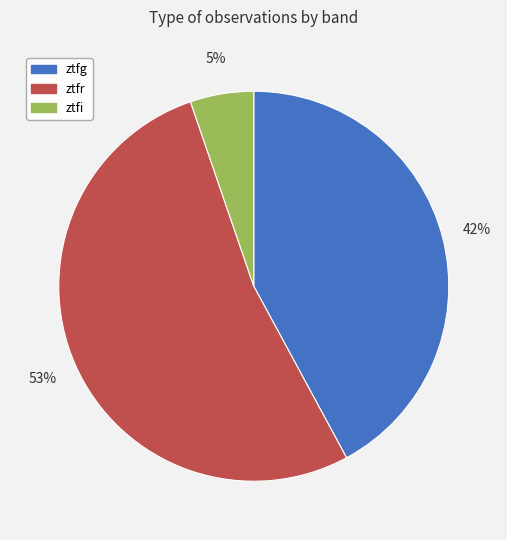

To the nearest percent, what portion does ztfr represent?

53%